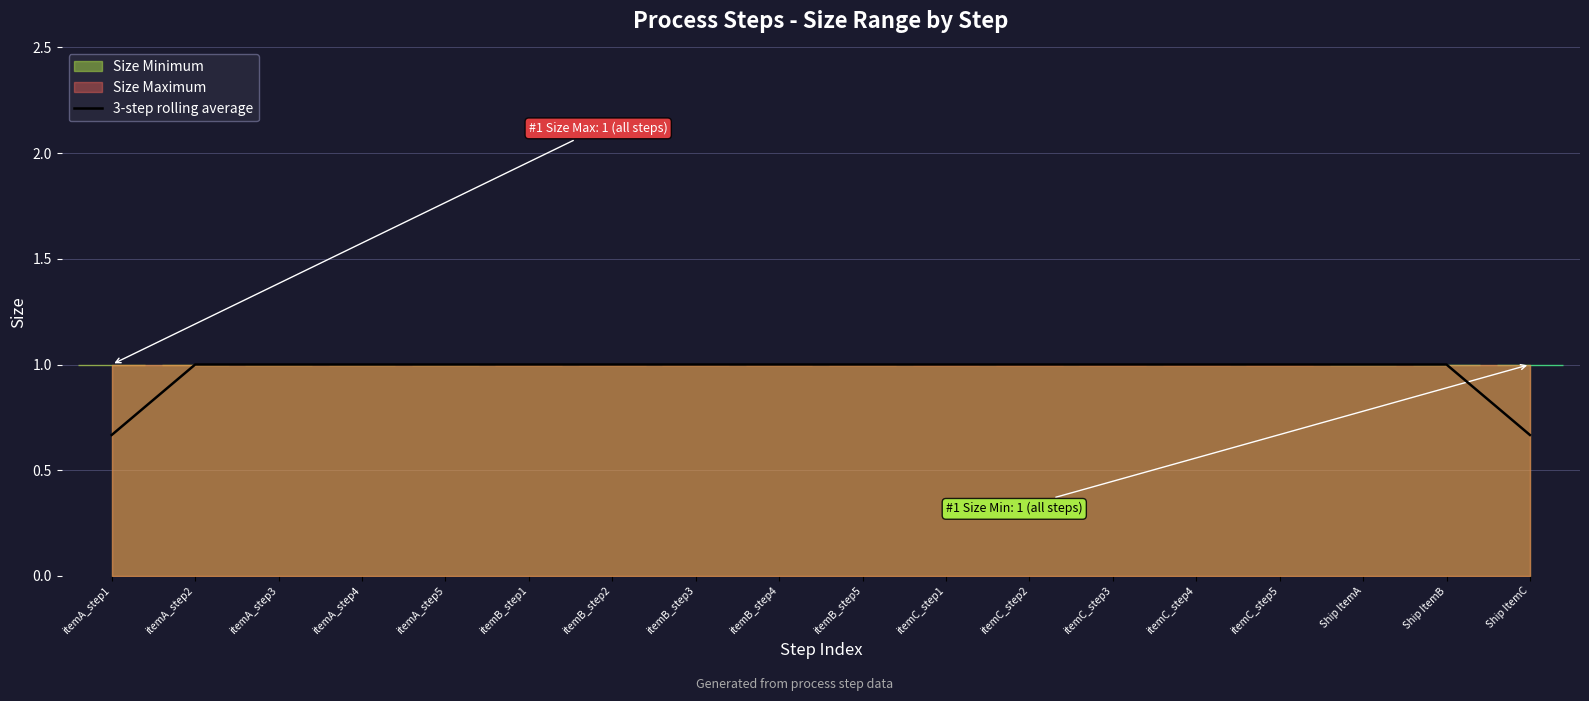

What is the highest value of the 3-step rolling average series?

1.0